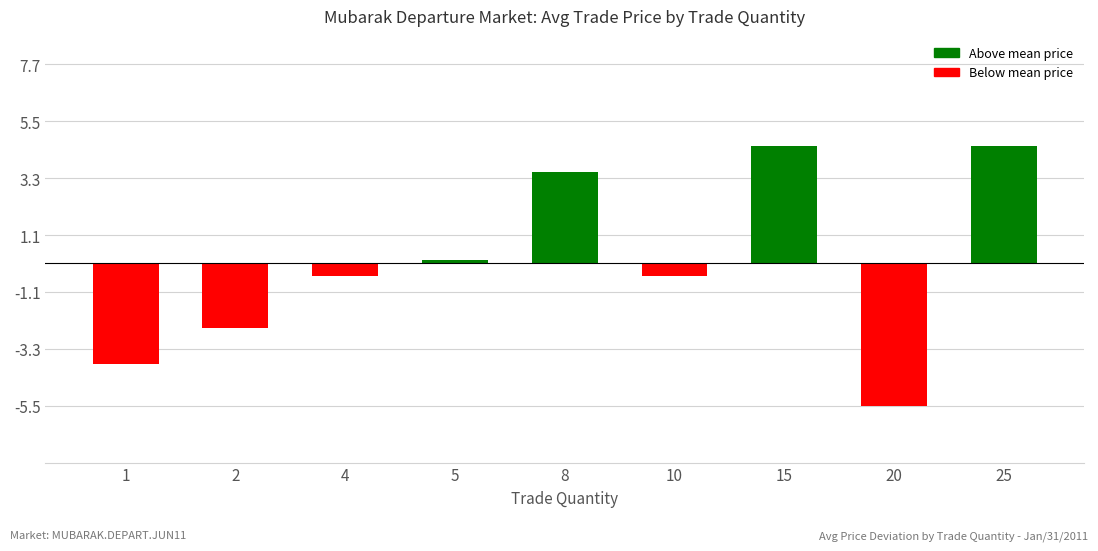

What is the difference between the values at 2 and 8?

6.0